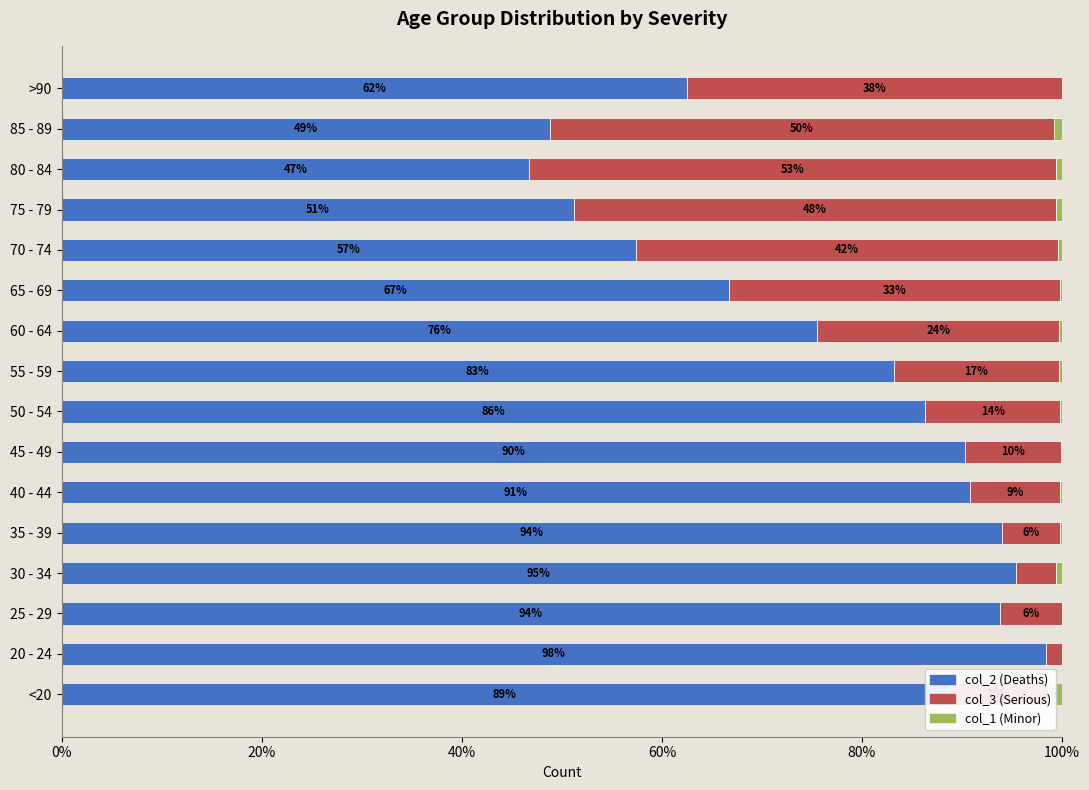

Where is col_2 (Deaths) nearest to the value 72?

60 - 64